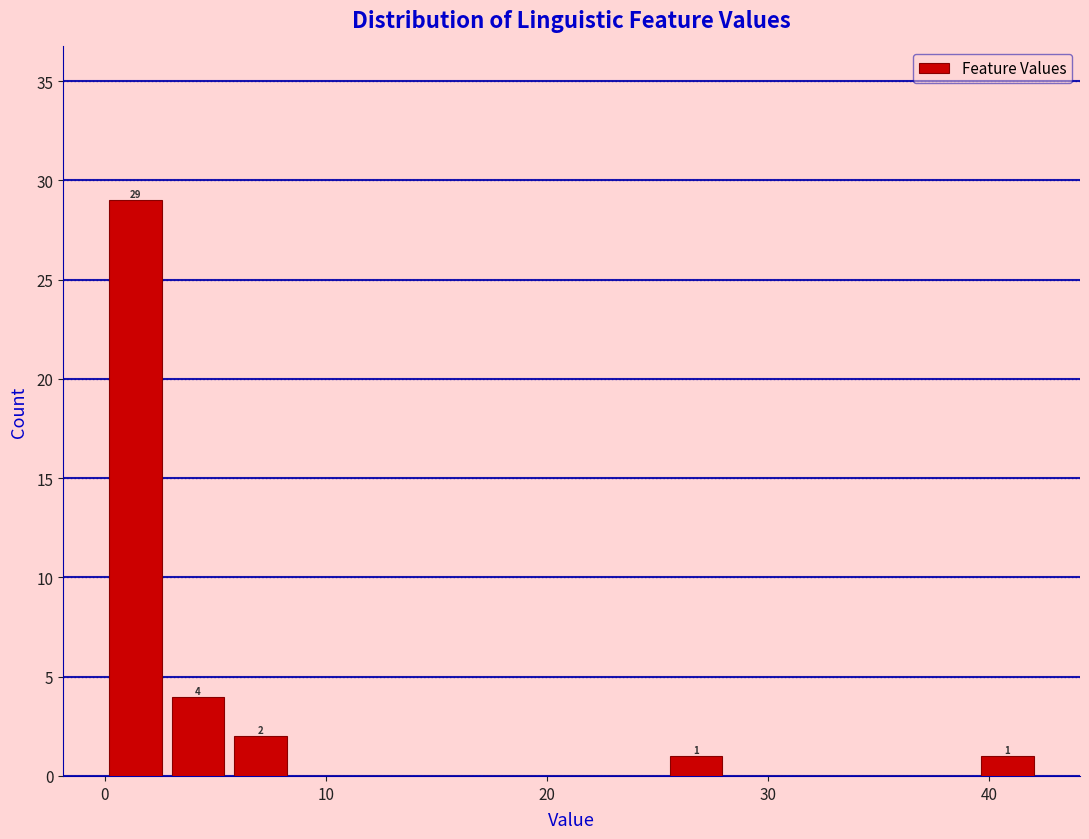

Around what value on the x-axis is the tallest bar? Give the approximate position of its centre, as read against the axis.

1